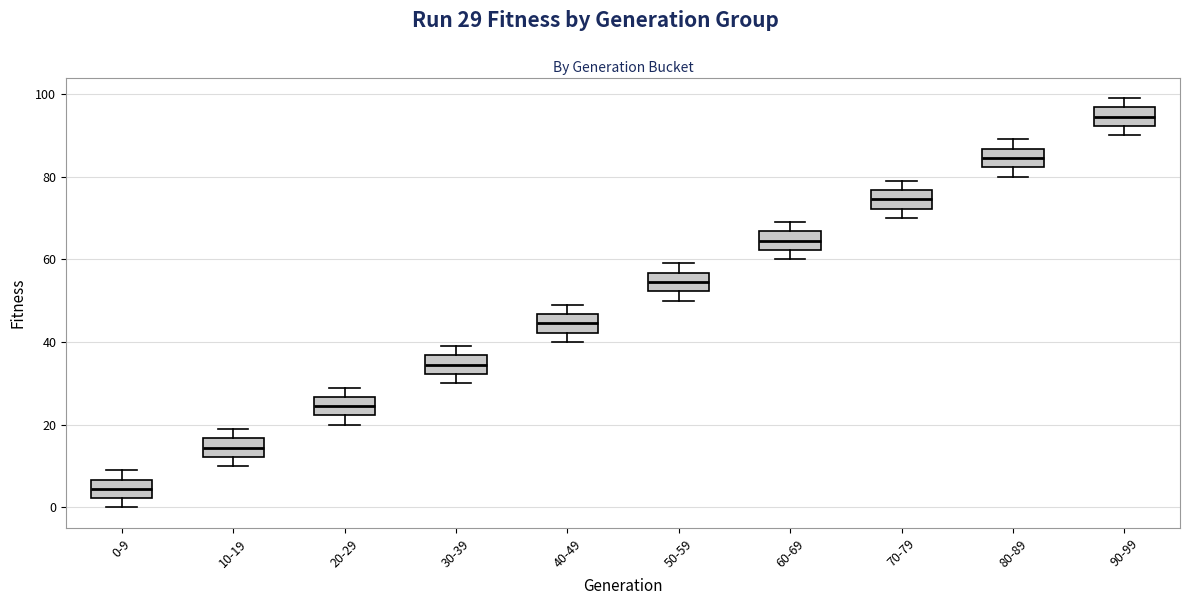

Where is the upper edge of the box for 10-19 on the y-axis? The values are not printed on the chart, so give them approximately, as read against the axis.

16